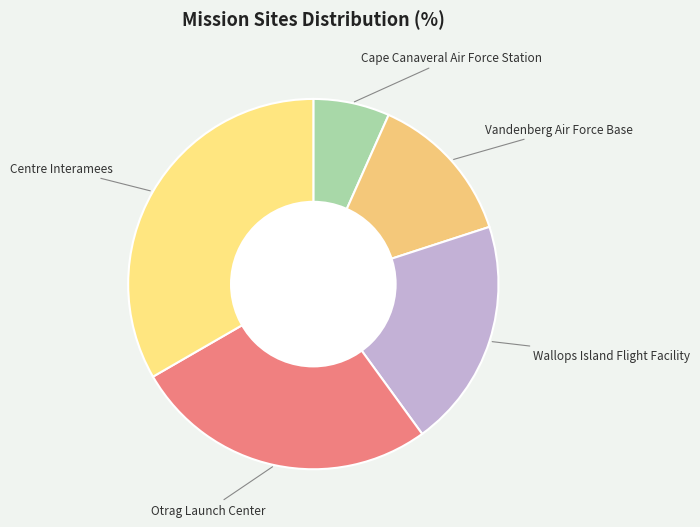

How many slices are in this pie chart?

5